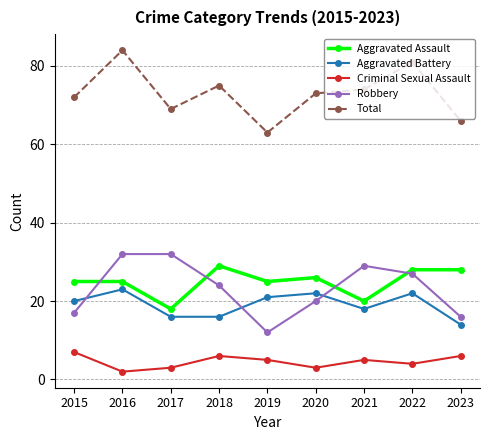

What is the value of the Aggravated Battery point at the 6th from the left?

22